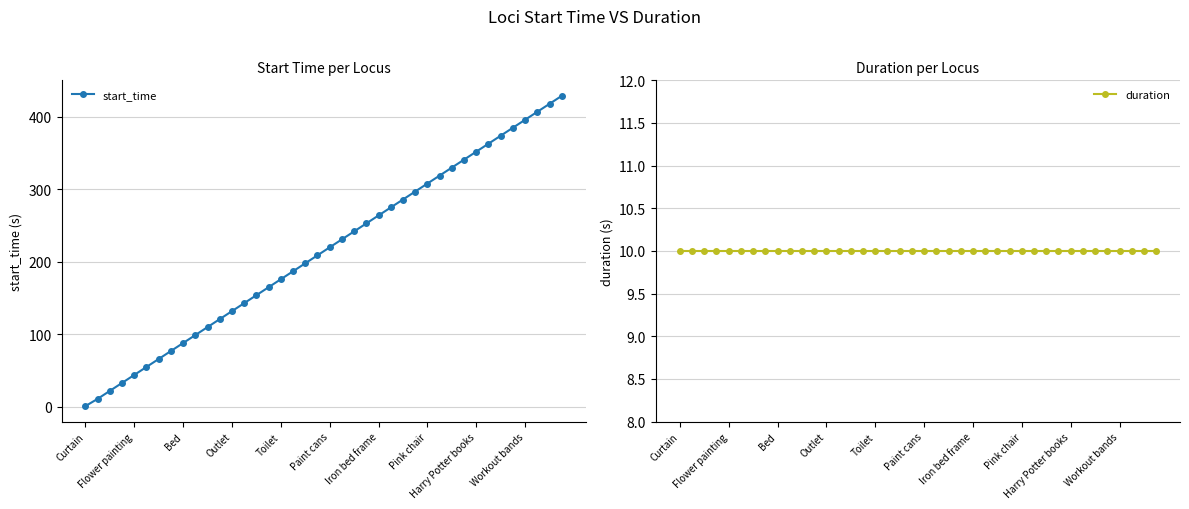

How many intersections are there between start_time and duration?

1